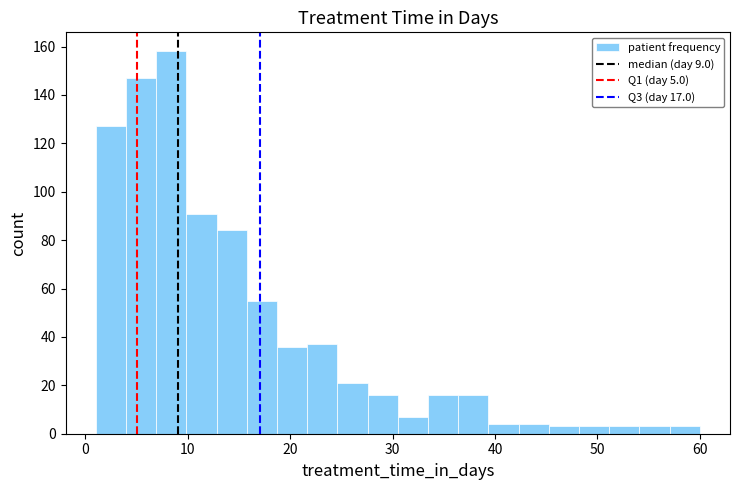

Read against the x-axis, roughly where is the centre of the tallest bar?

8